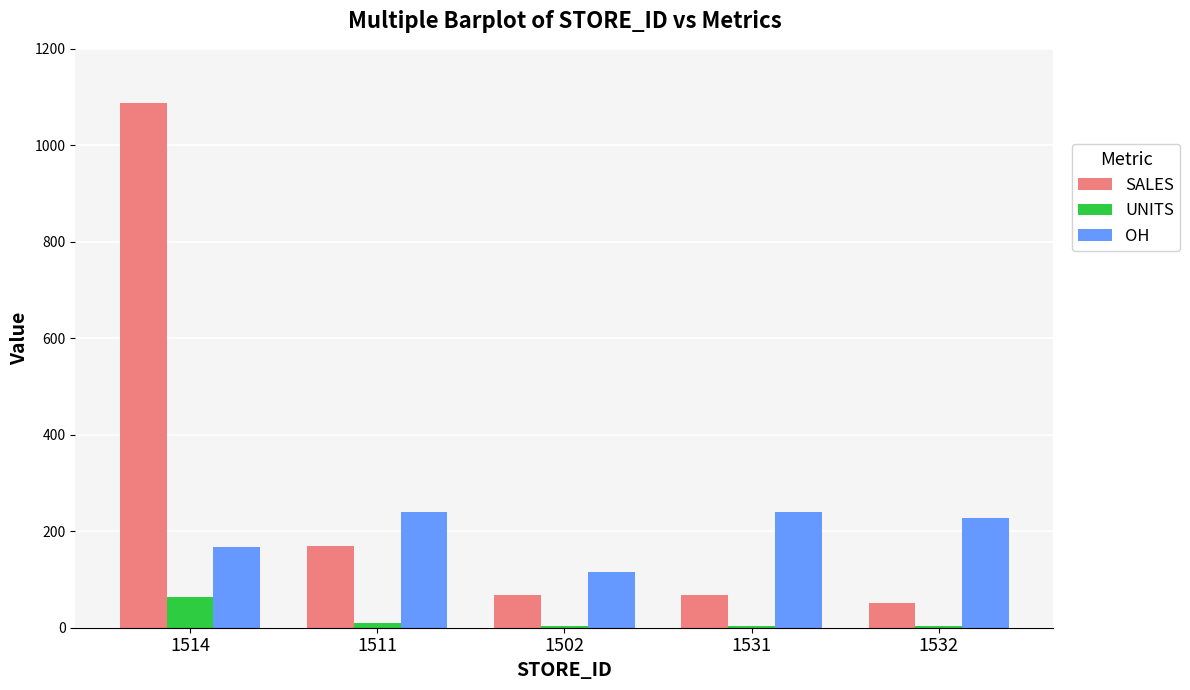

The value of UNITS at 1514 is 113. True or false?

False